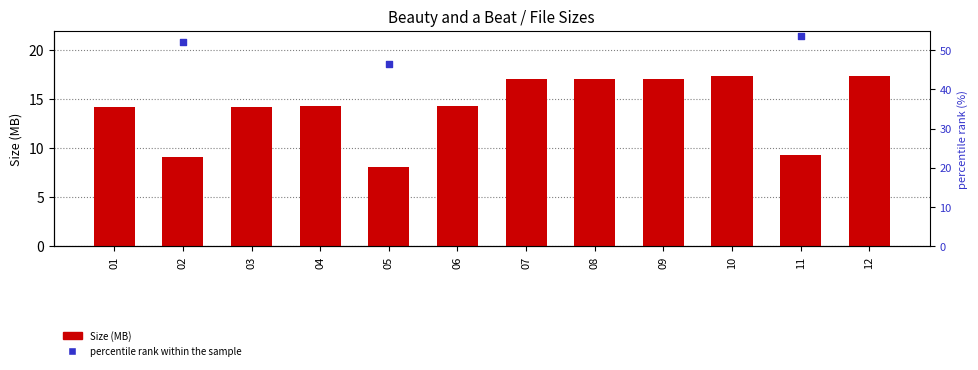

At which category is the sum across all series the highest?

10